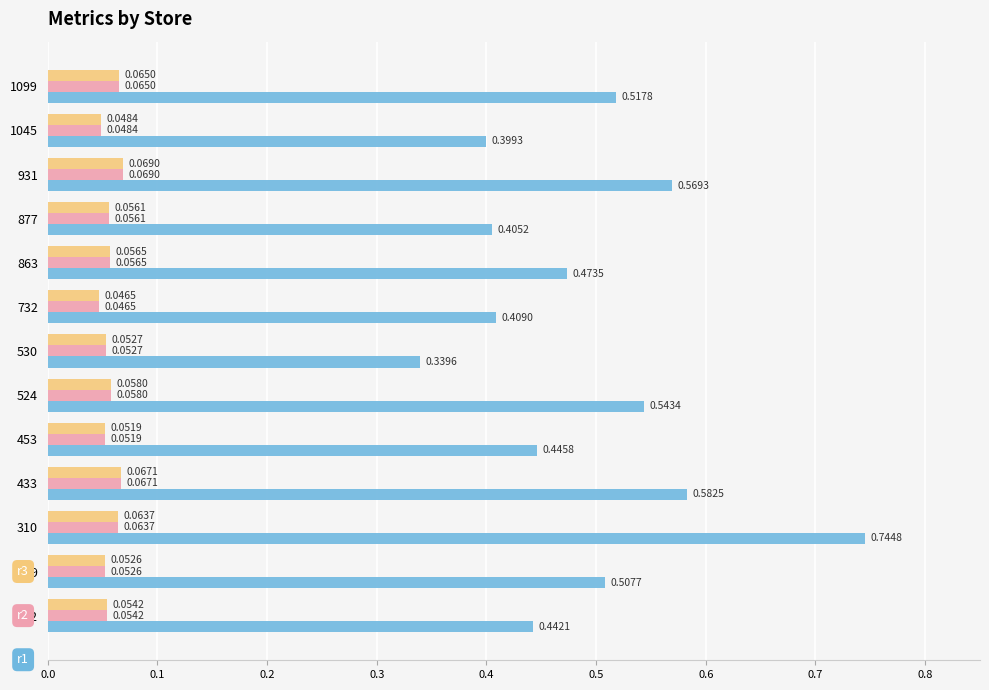

At which category is the sum across all series the highest?

310